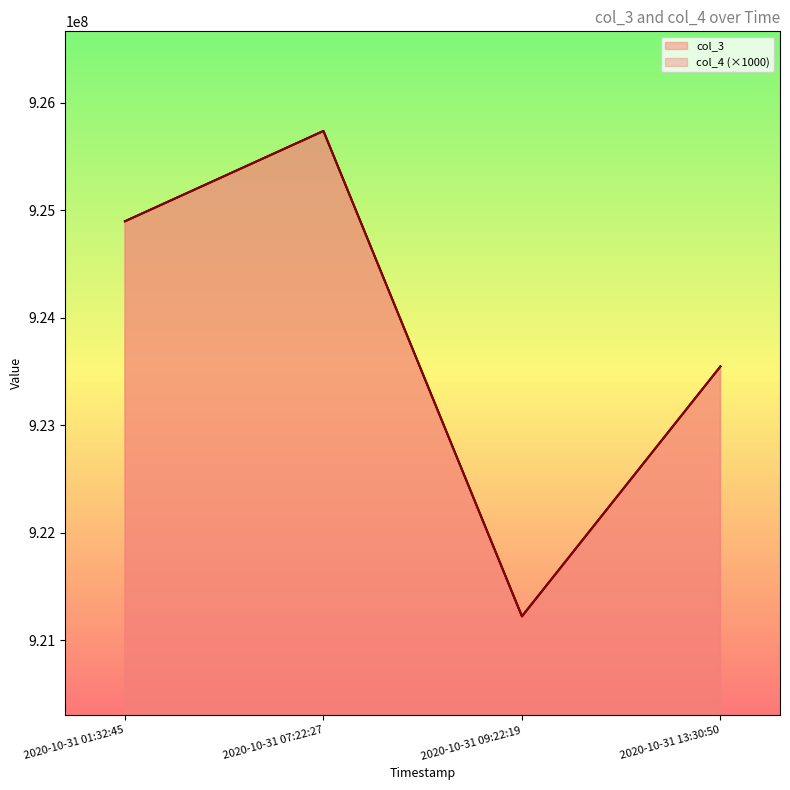

True or false: col_3 has a value of 1317824000 at 2020-10-31 07:22:27.

False